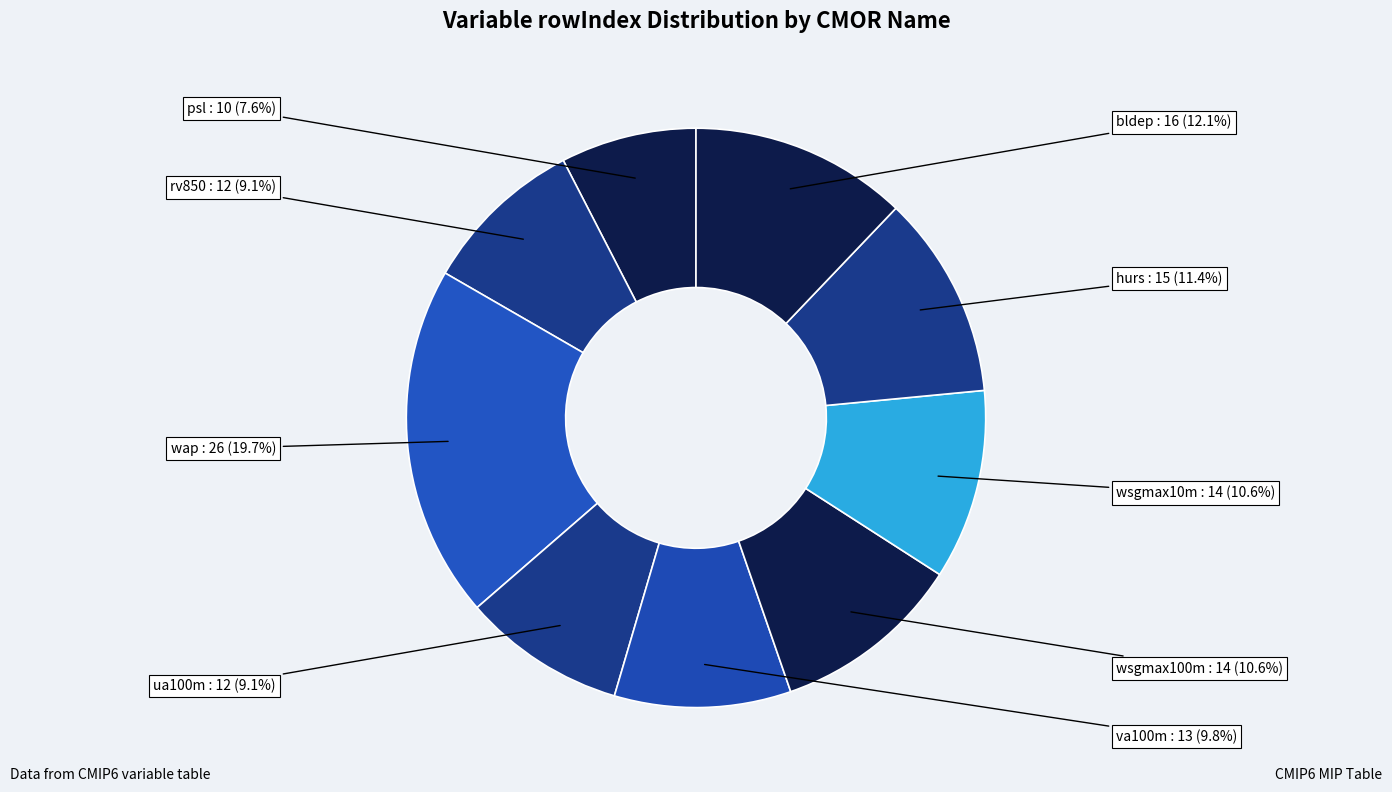

How many segments does this pie chart have?

9